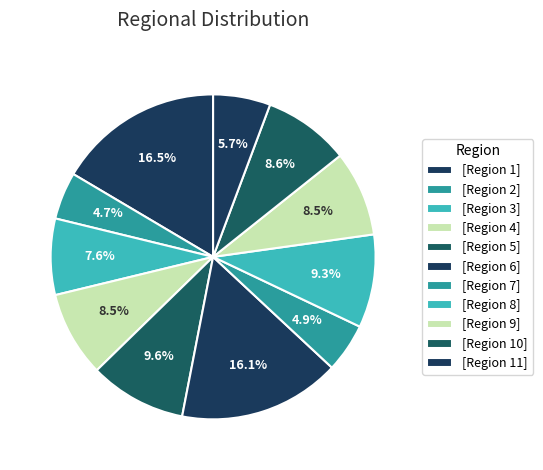

Count the number of slices in the pie.

11